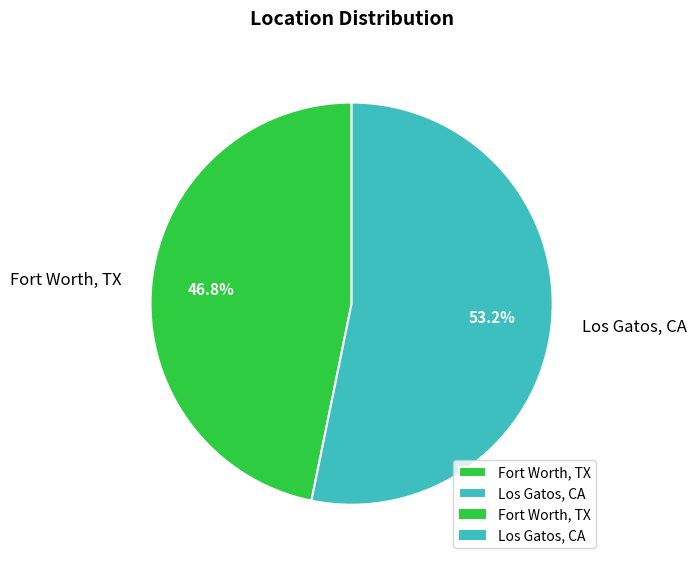

Between Fort Worth, TX and Los Gatos, CA, which is larger?

Los Gatos, CA